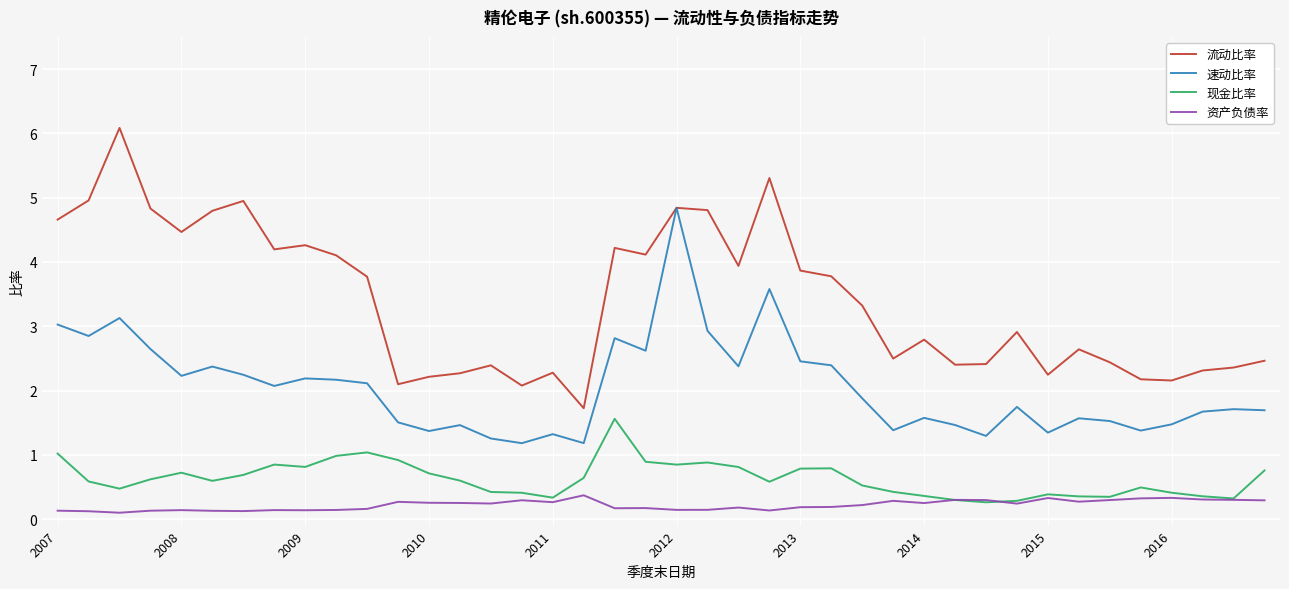

Does the chart have visible grid lines?

Yes